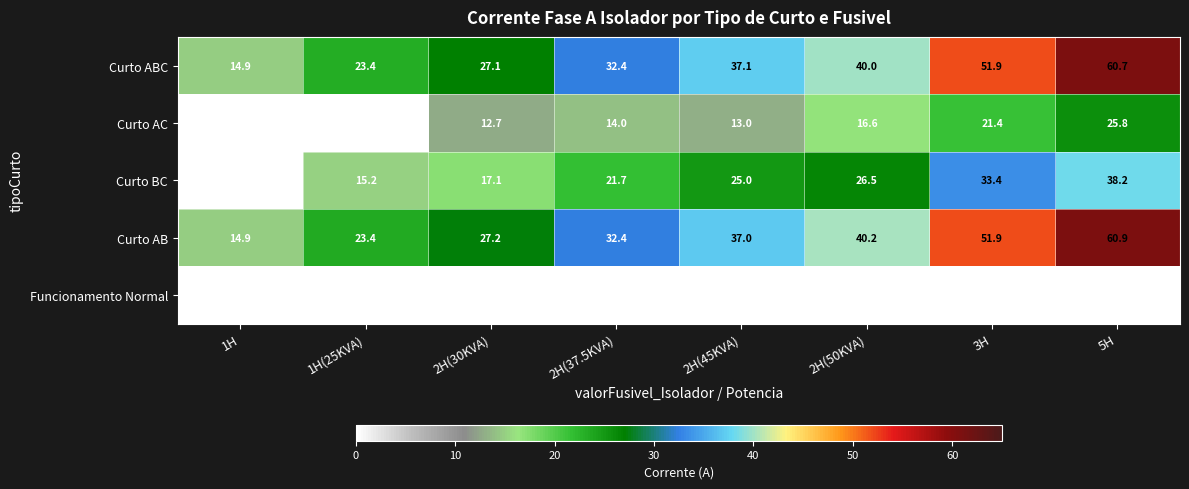

Rank the series by their maximum value, from highest to lowest.

Curto AB, Curto ABC, Curto BC, Curto AC, Funcionamento Normal